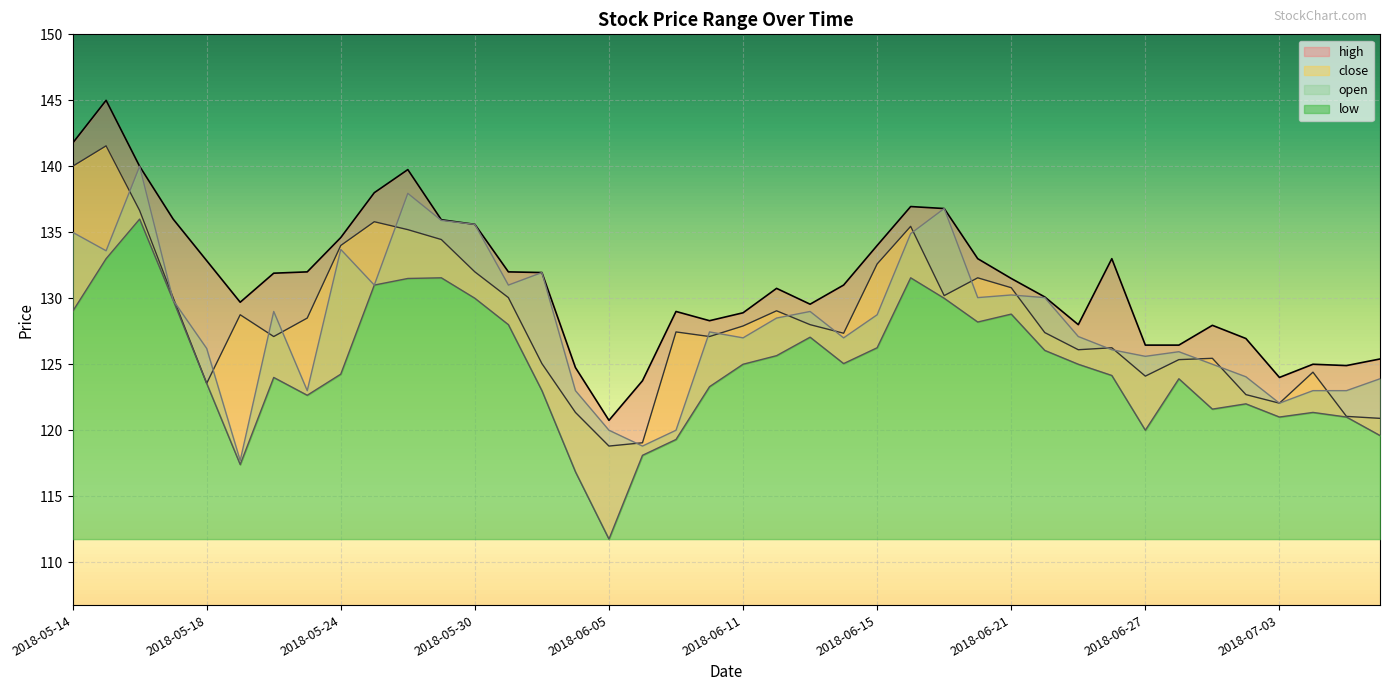

What is the average value of the low series?

124.9